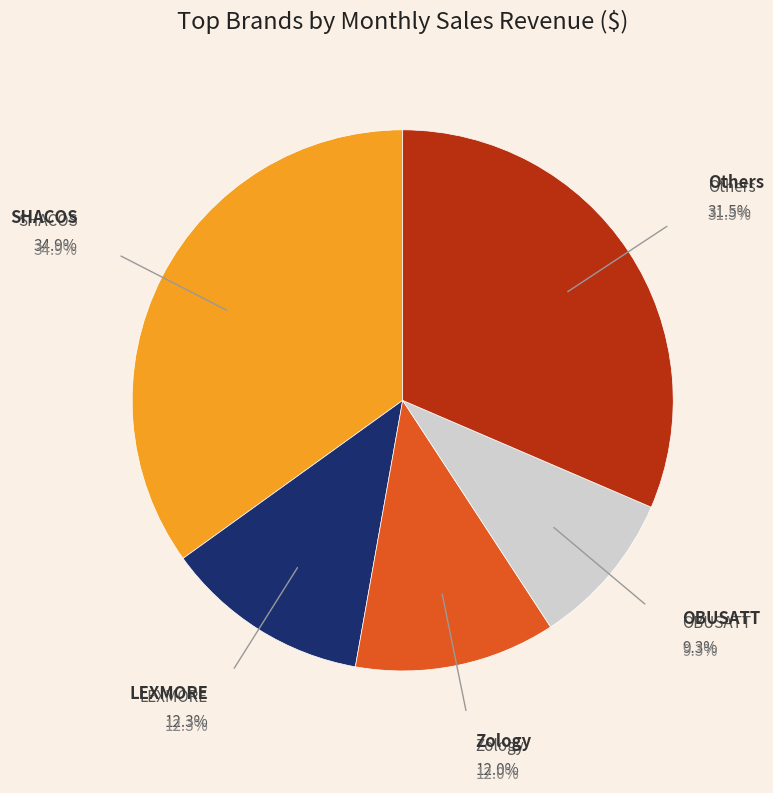

Does any single category account for the majority?

No